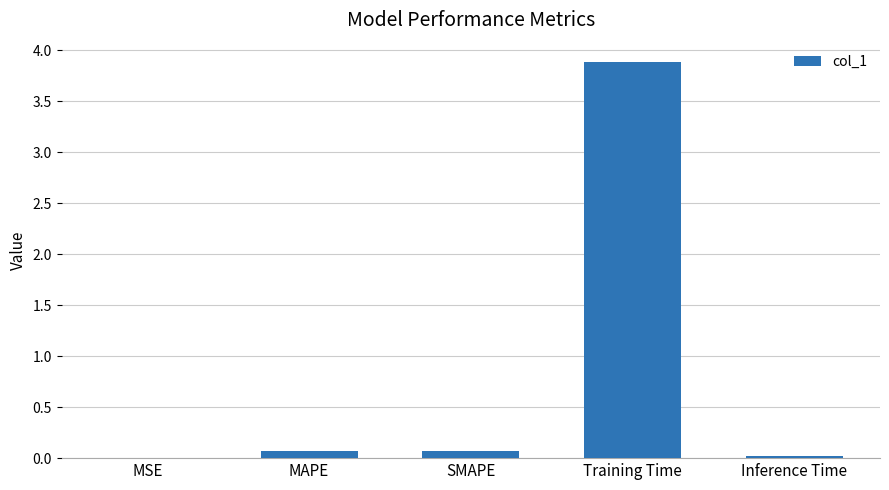

Which category has the highest value across all series?

Training Time